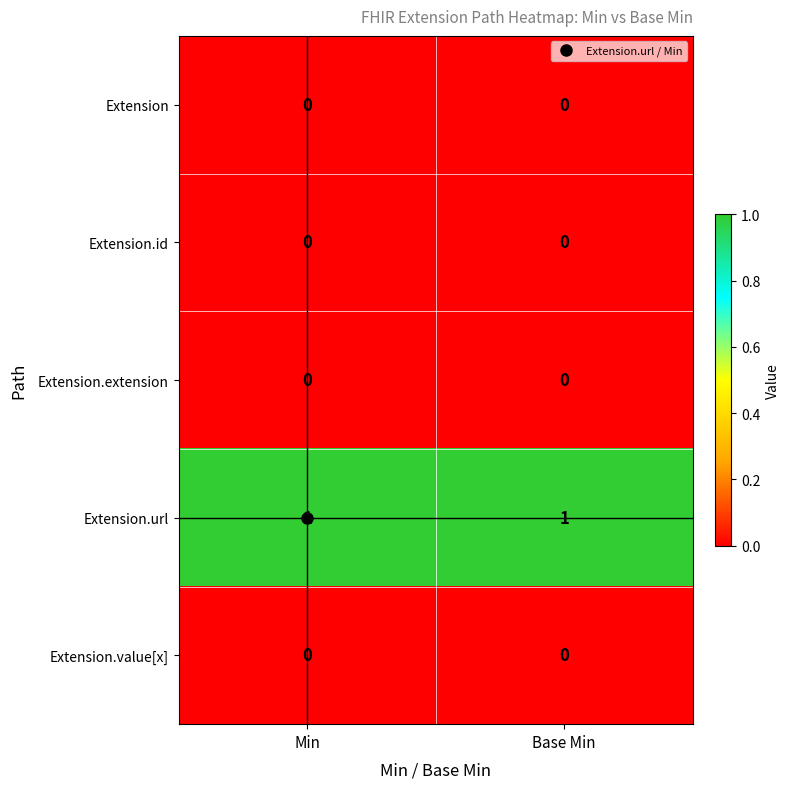

At how many categories does at least one series exceed 0?

2